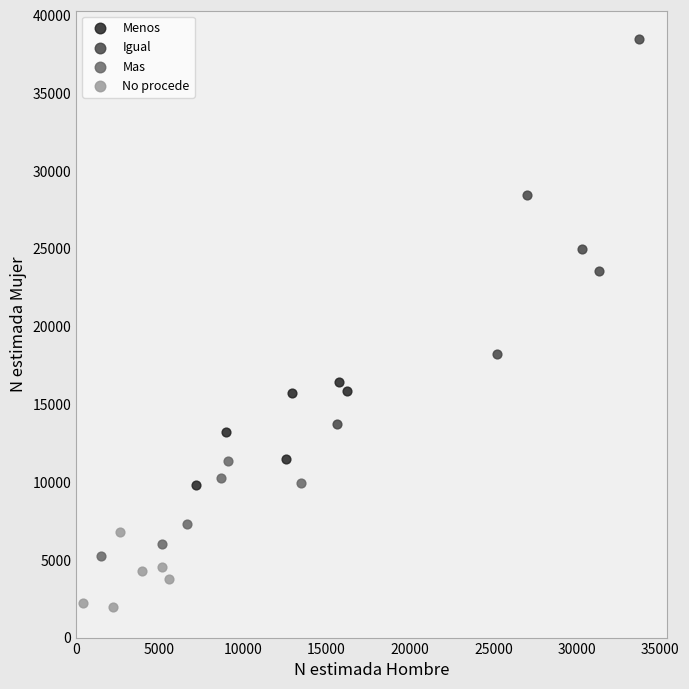

Which series has the largest Y range (max minus min)?

Igual